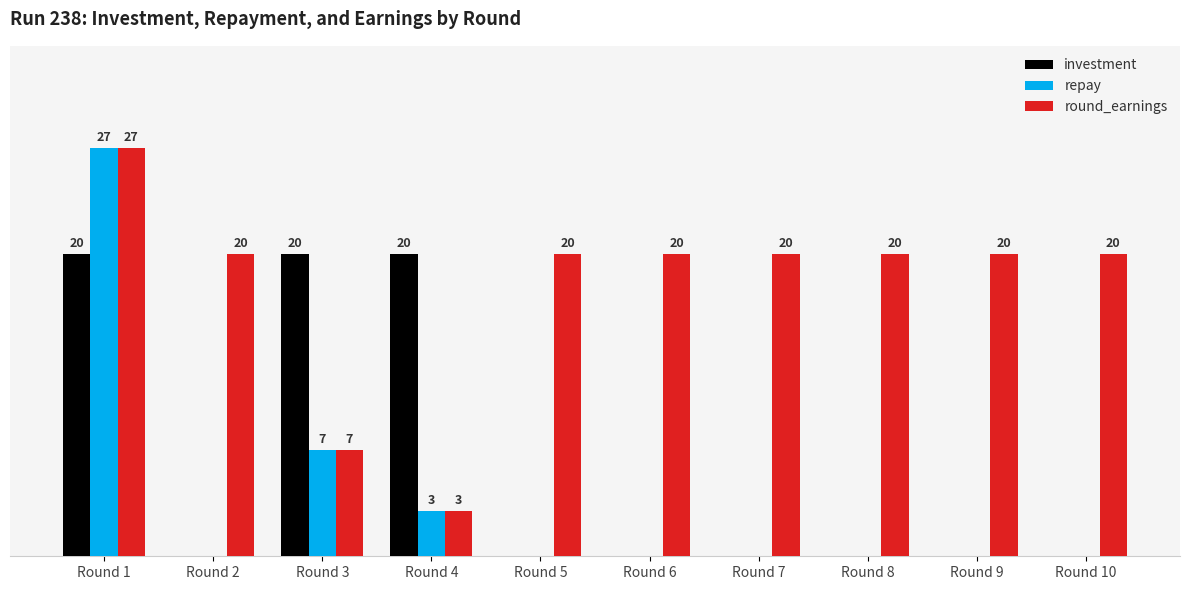

At which category is the sum across all series the highest?

Round 1